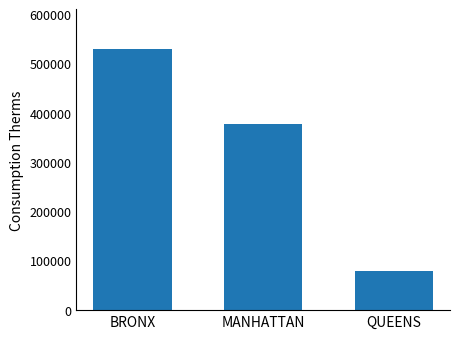

Are the bars grouped side by side (vs. stacked)?

No